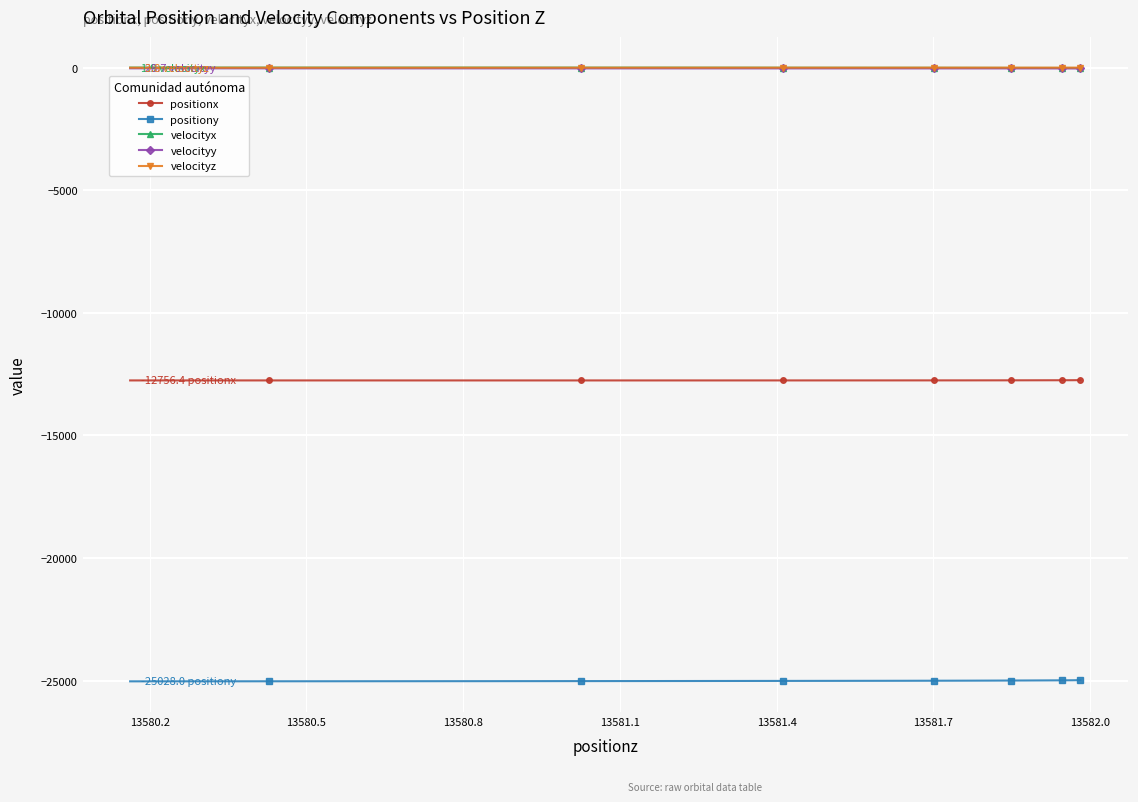

What is the value of the positionx point at the 4th from the left?

-12756.7